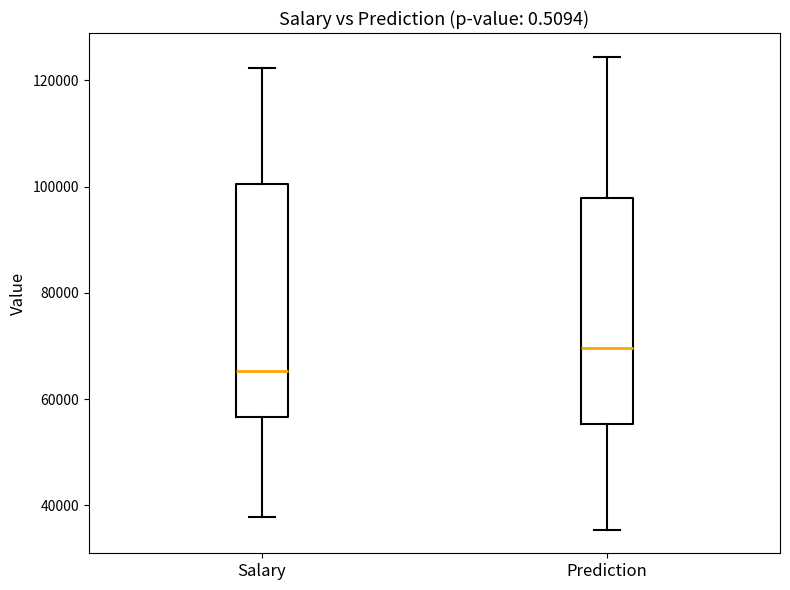

Where is the upper edge of the box for Salary on the y-axis? The values are not printed on the chart, so give them approximately, as read against the axis.

100000